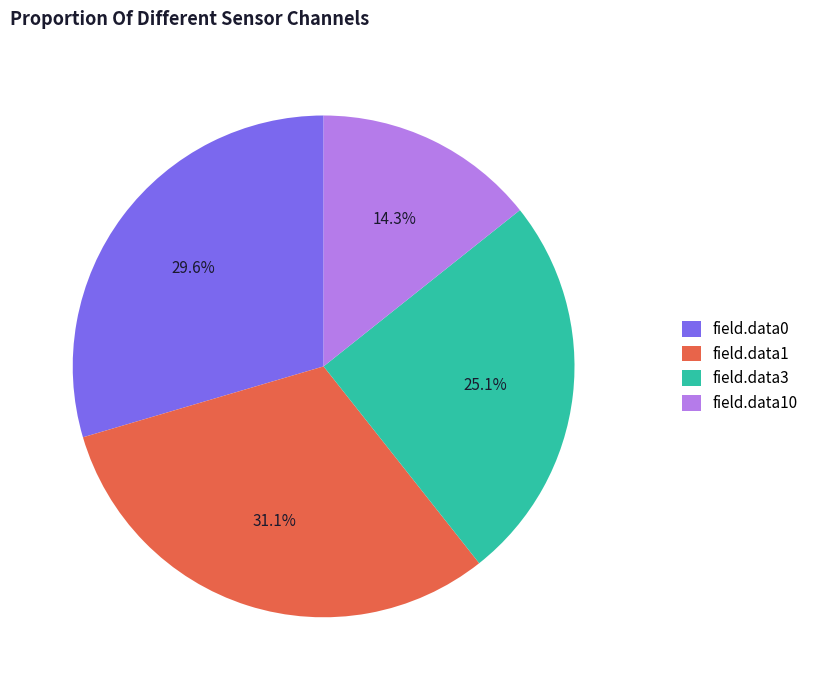

To the nearest percent, what is the difference between the largest and smallest slice percentages?

17%